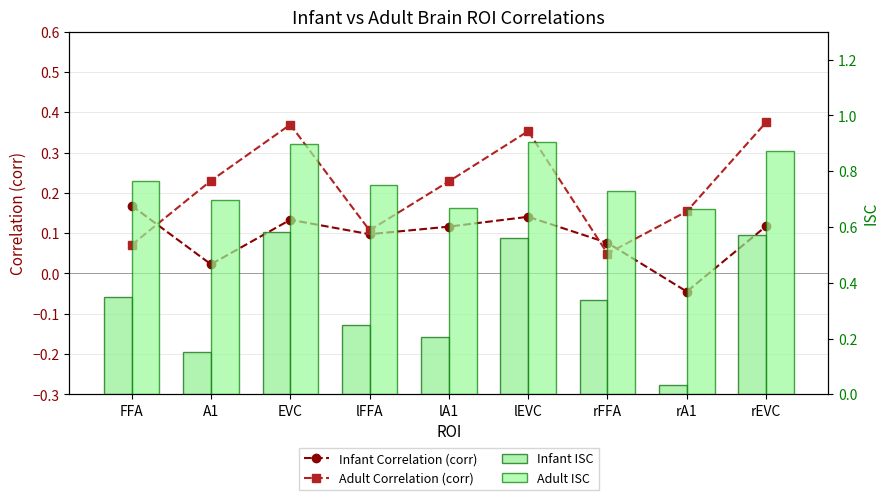

What is the difference between the second highest and second lowest values in the Infant Correlation (corr) series?

0.1